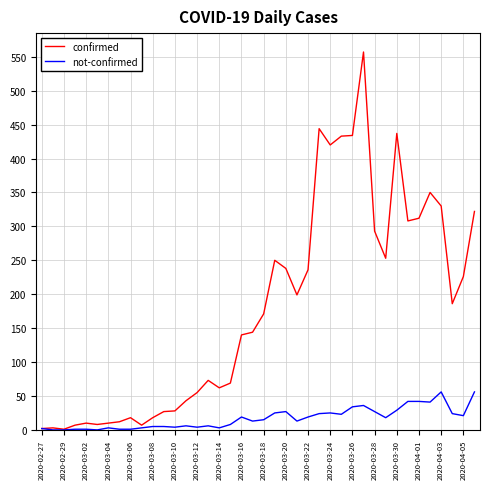

True or false: confirmed has more than 2 interior local peaks.

True